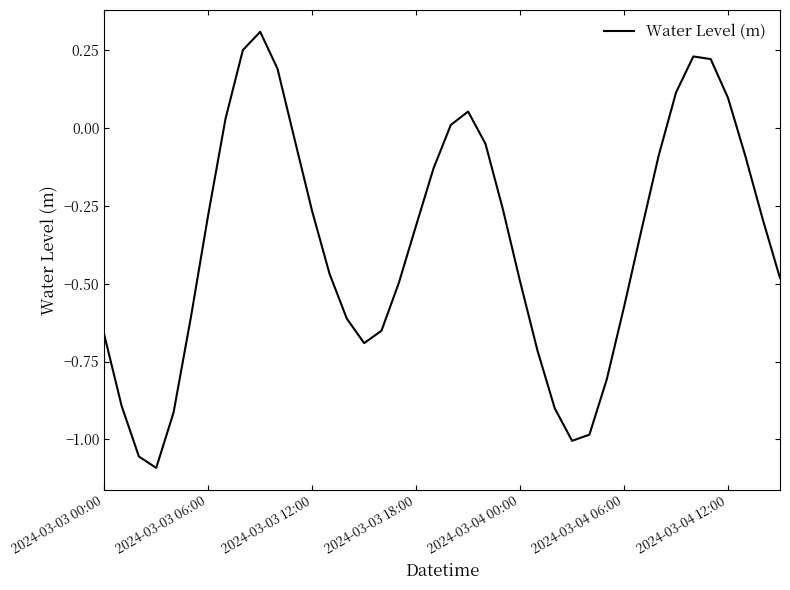

What is the difference between the maximum and minimum values?

1.4